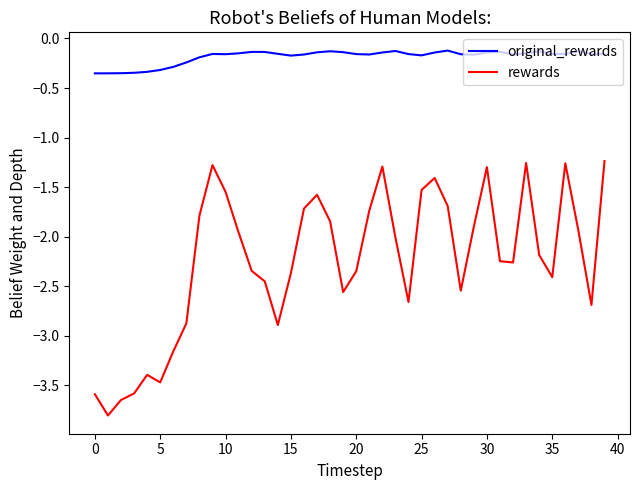

True or false: rewards and original_rewards intersect in this chart.

False